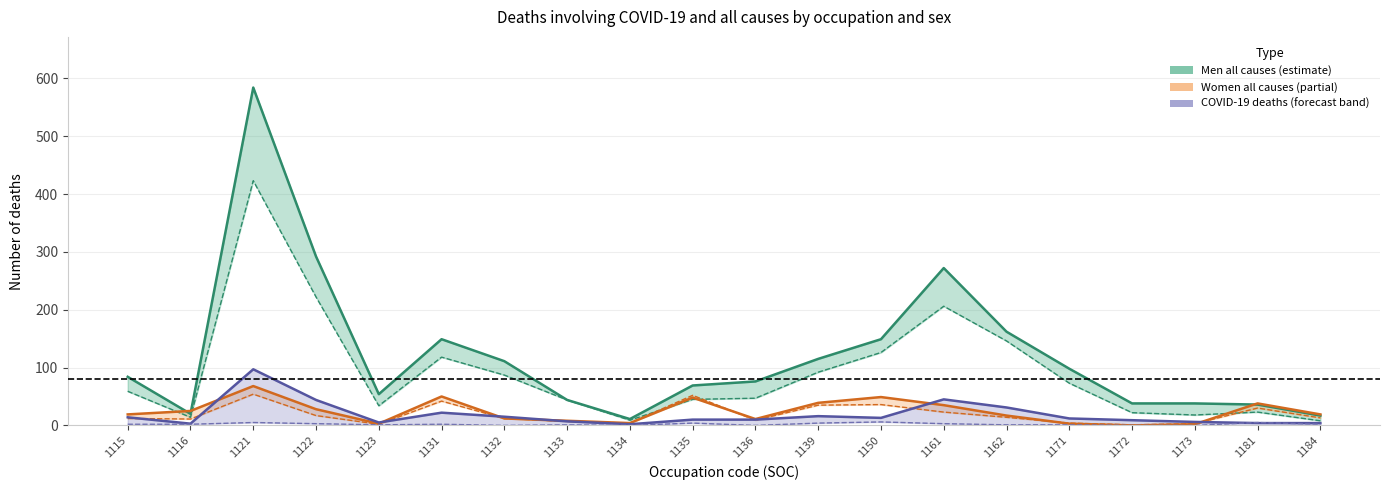

What is the value of the Men: All causes point at the 16th from the left?

98